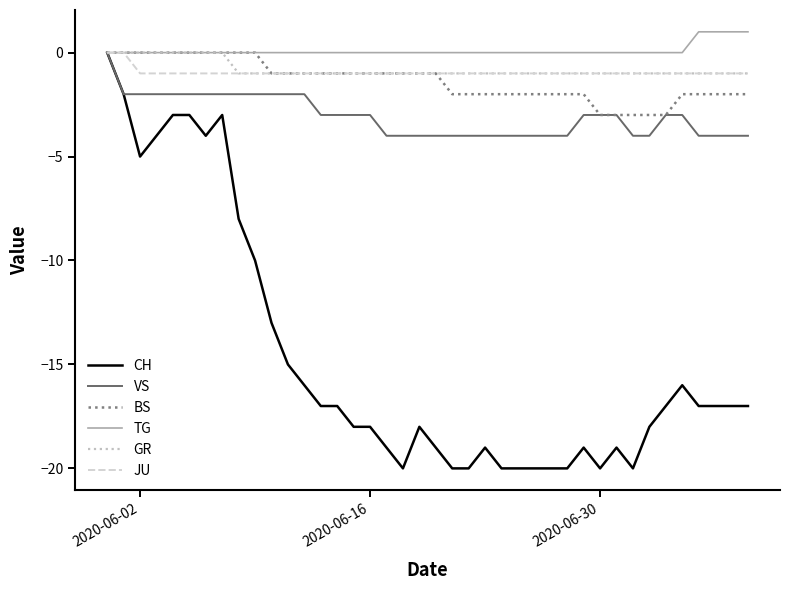

What are all the series names shown in the legend?

CH, VS, BS, TG, GR, JU